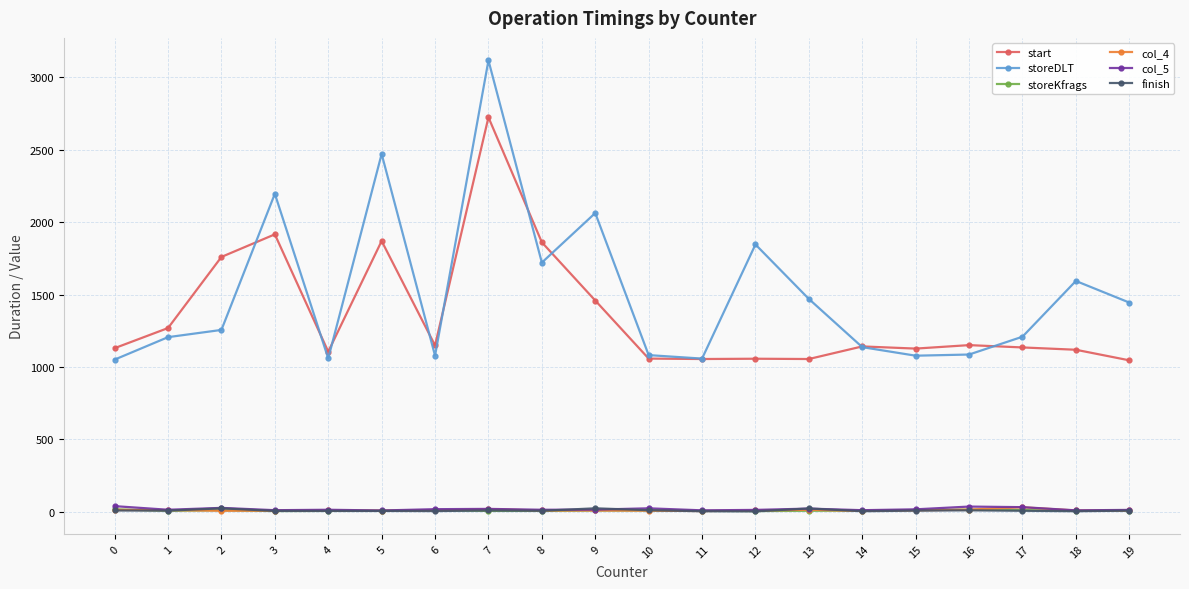

True or false: col_4 has more than 2 points higher than both neighbors.

True